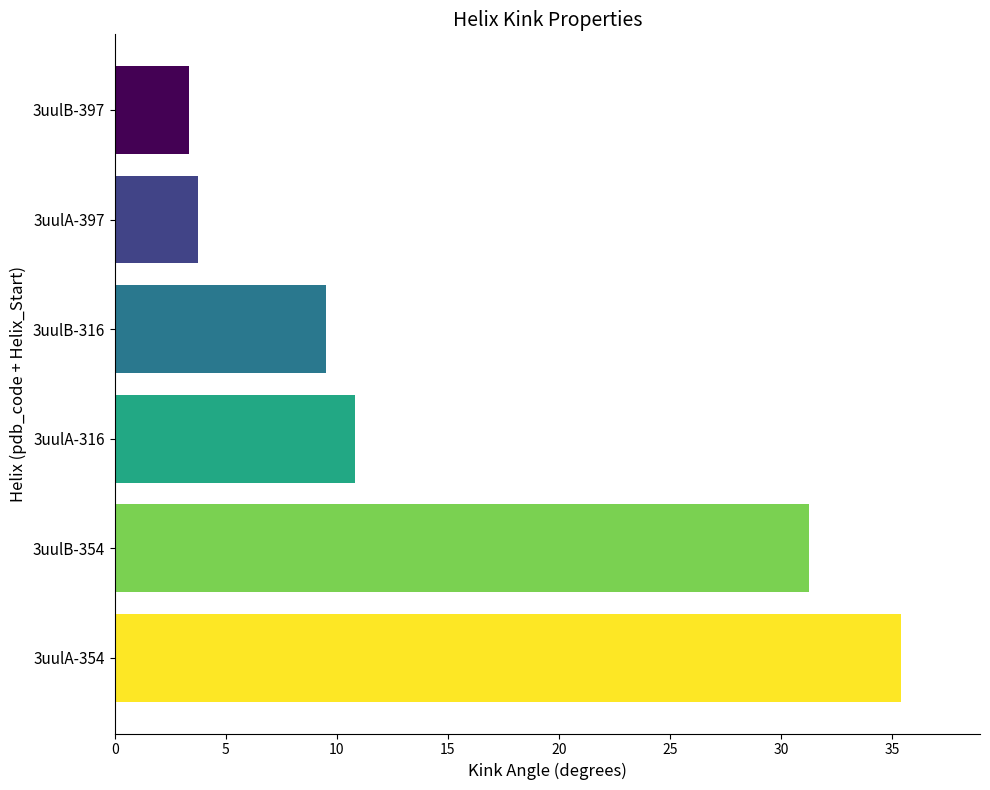

At which label is the value closest to 19?

3uulA-316